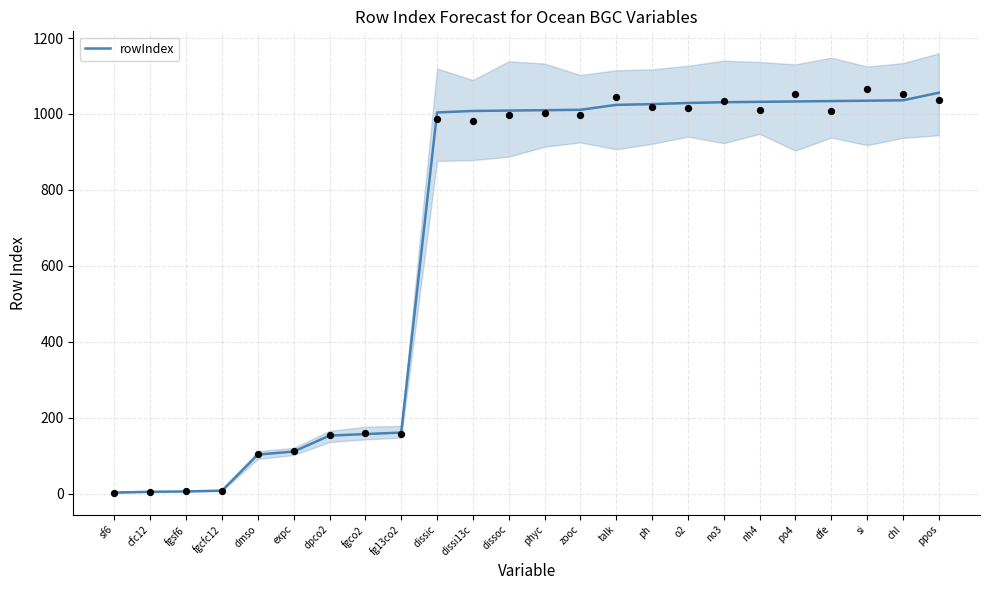

Between dmso and ph, which is larger?

ph